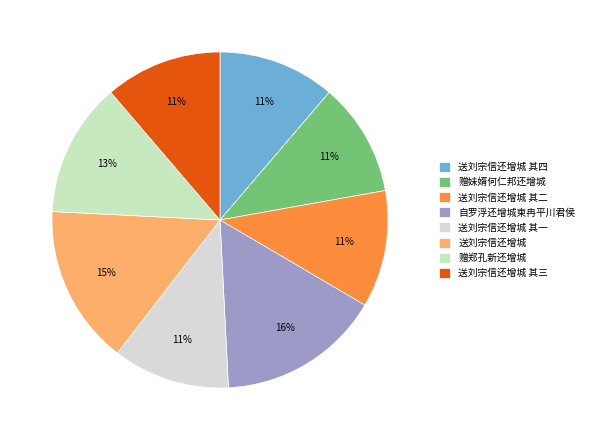

Is it true that 赠郑孔新还增城 is 1% of the pie?

False